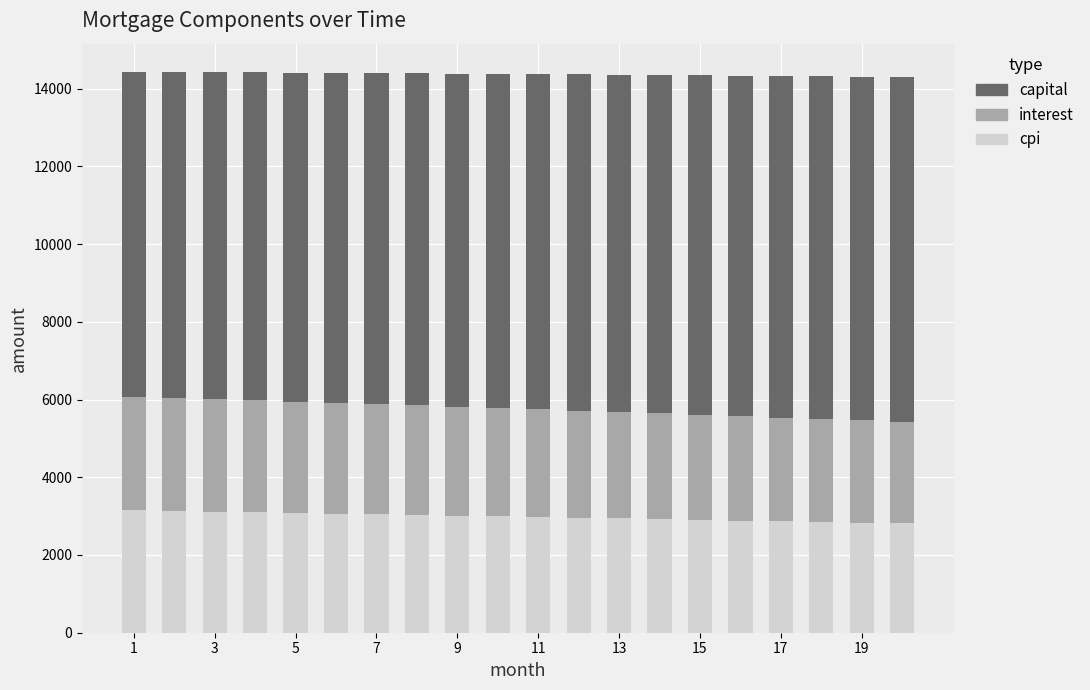

What is the sum of all cpi values?

59695.0